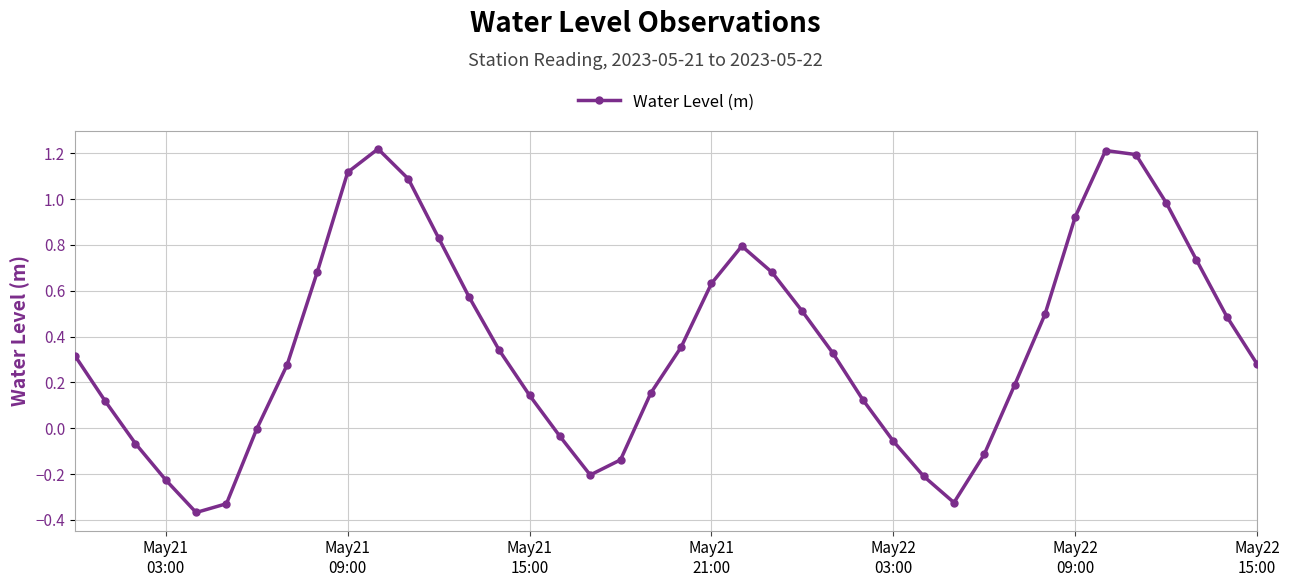

How many points are lower than both their immediate neighbors (excluding endpoints)?

3